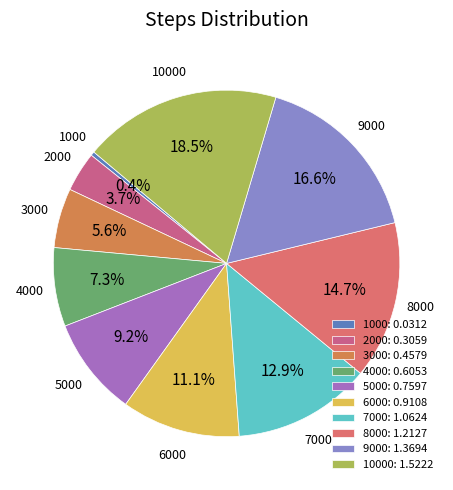

What percentage is the 4000 slice, to the nearest percent?

7%